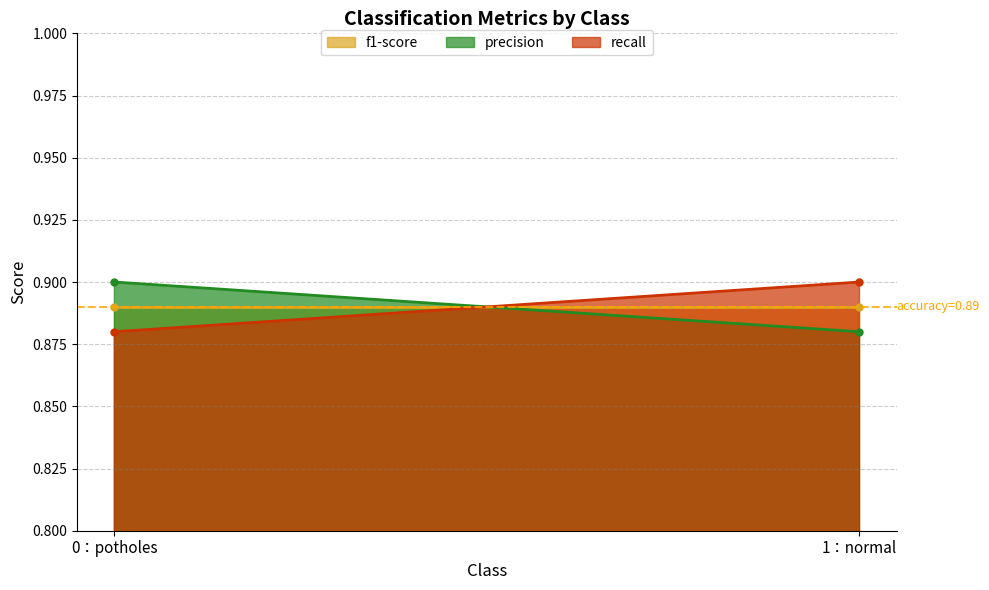

List the labels in order of recall value, smallest first.

0：potholes, 1：normal